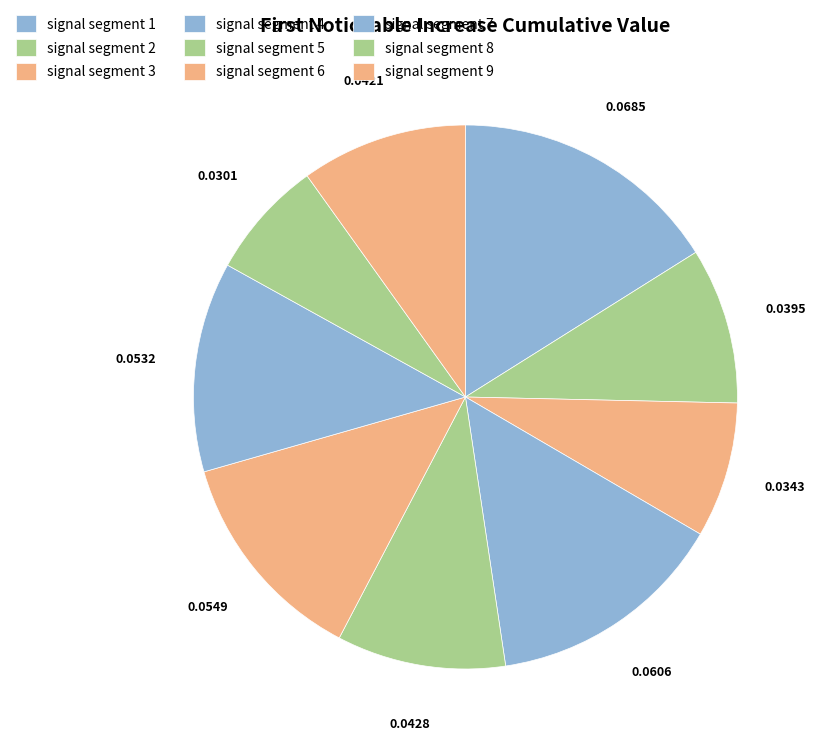

How many slices are in this pie chart?

9